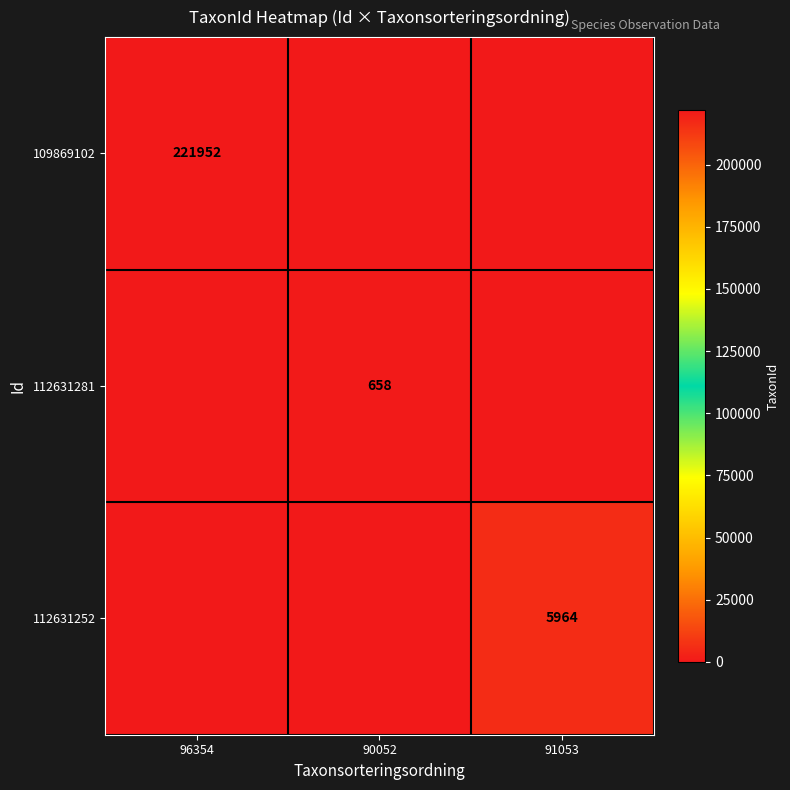

Is it true that 109869102 equals 55112 at 96354?

False